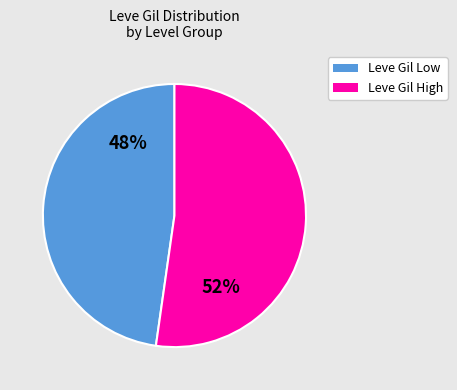

Is there a majority slice in this chart?

Yes